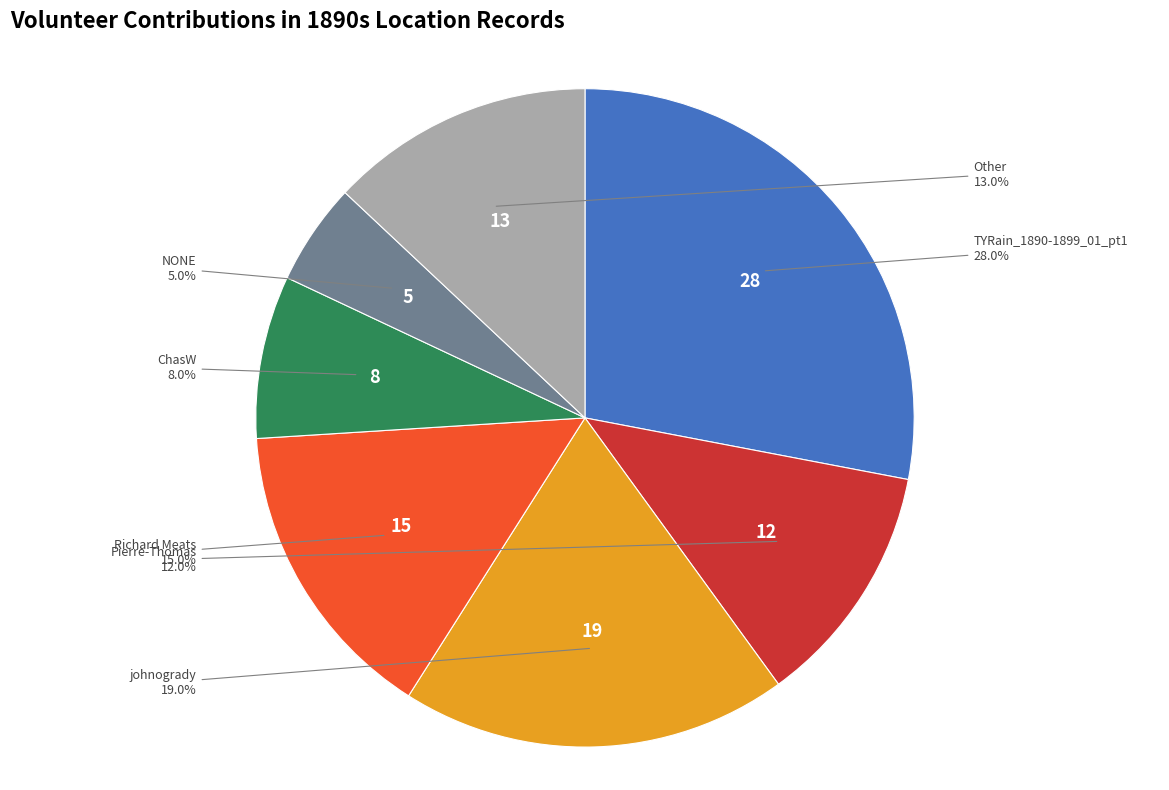

To the nearest percent, what percentage of the pie is TYRain_1890-1899_01_pt1?

28%